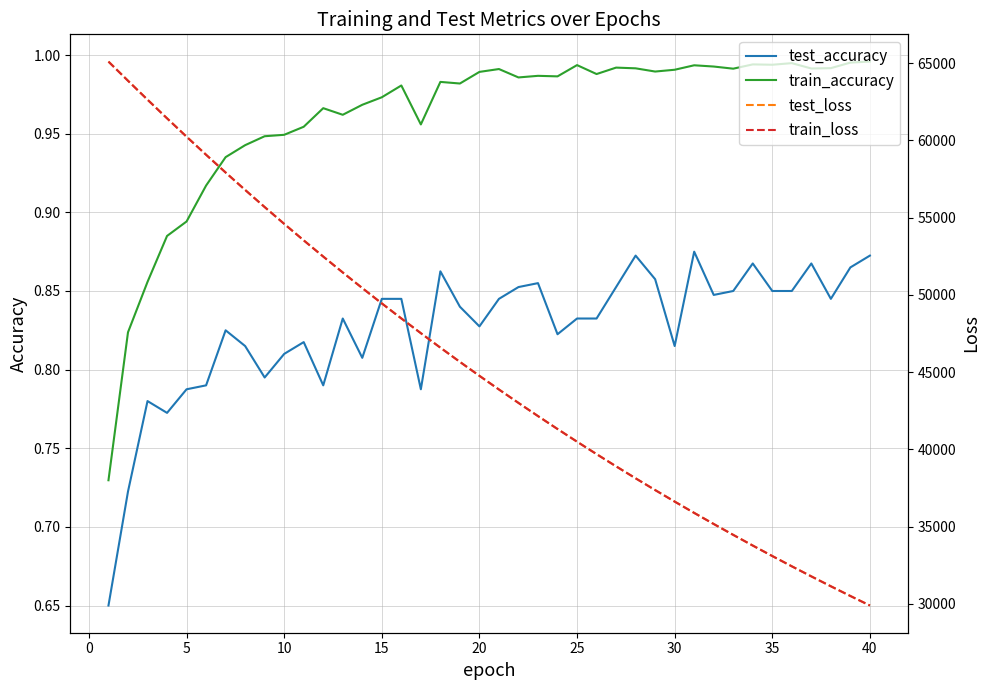

What are all the series names shown in the legend?

test_accuracy, train_accuracy, test_loss, train_loss